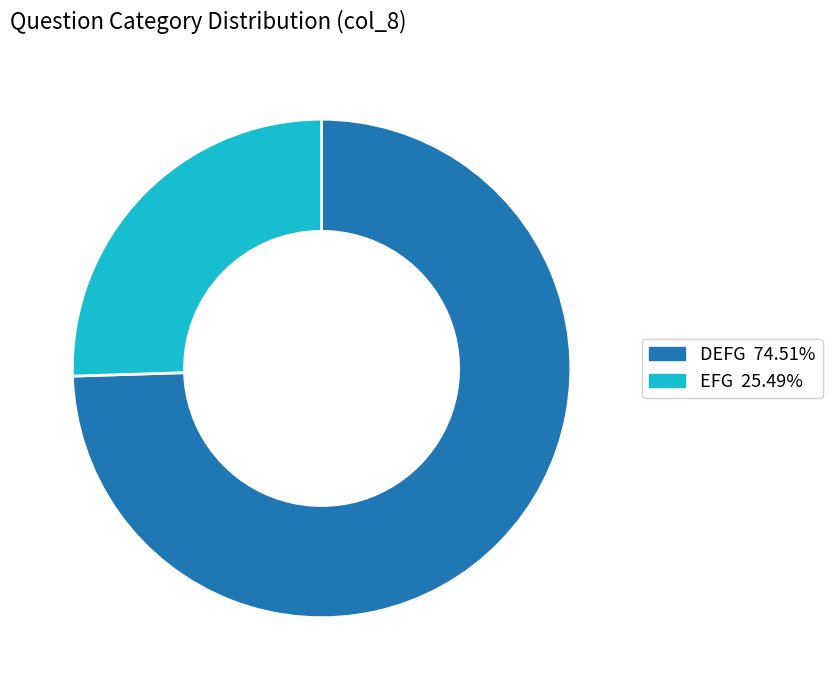

Is the sum of DEFG and EFG greater than half?

Yes